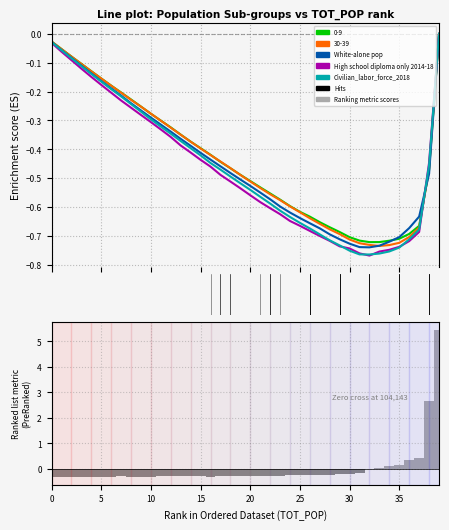

Which category has the lowest value in the Civilian_labor_force_2018 series?

32